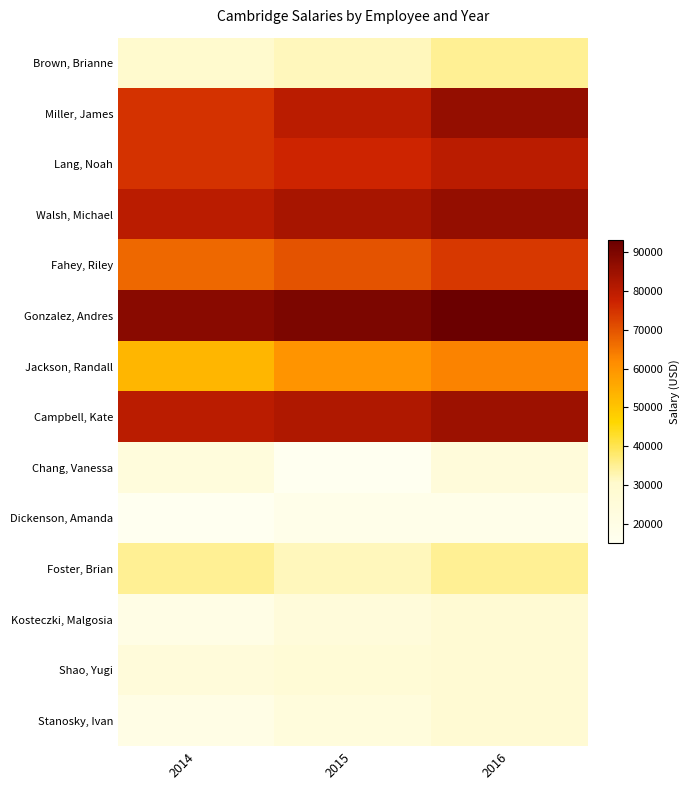

What is the maximum value shown in the chart?

93000